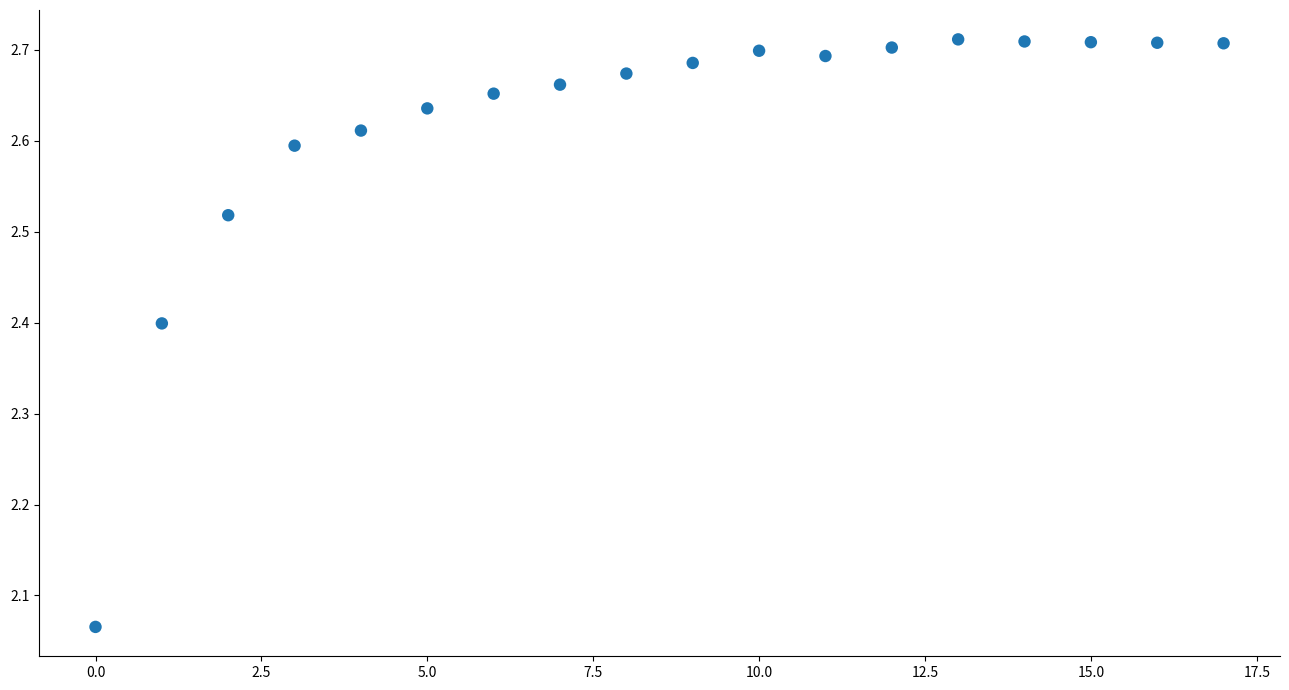

How many data points are displayed?

18